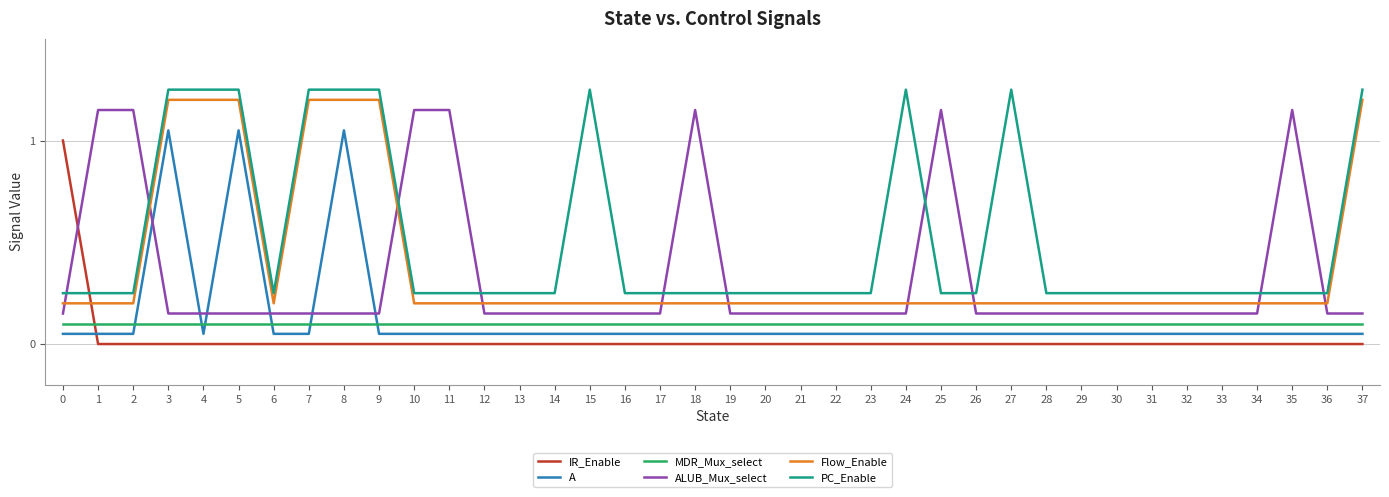

True or false: Flow_Enable has a value of 0.1 at 22.

False